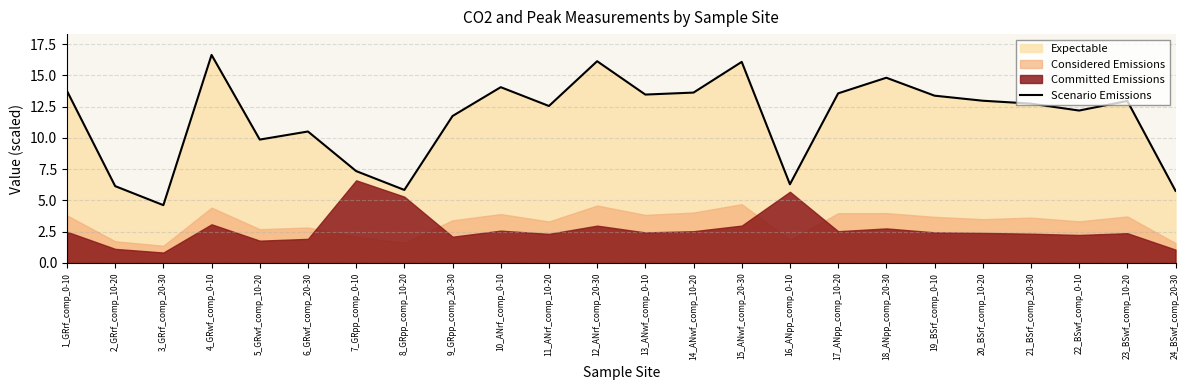

What is the lowest value of the Scenario Emissions series?

4.6